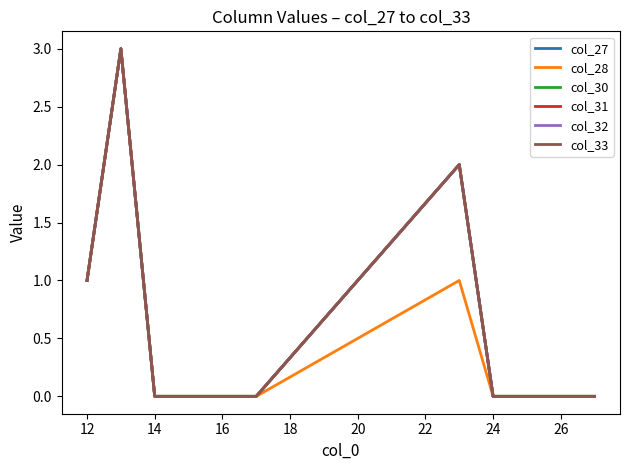

Does the chart display data point markers on the line(s)?

No